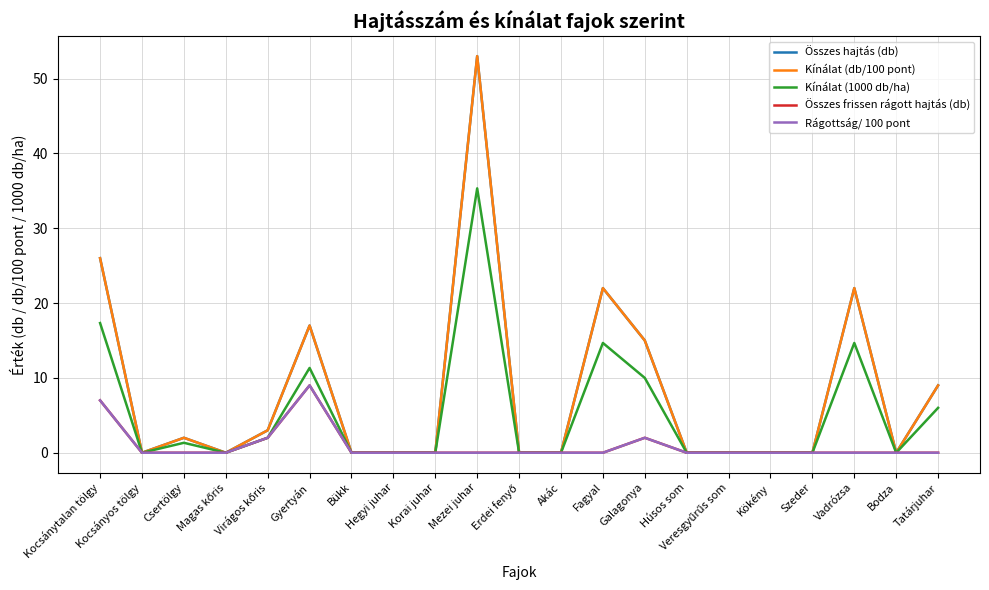

Is the value of Kínálat (db/100 pont) at Bükk greater than the value of Összes frissen rágott hajtás (db) at Magas kőris?

No